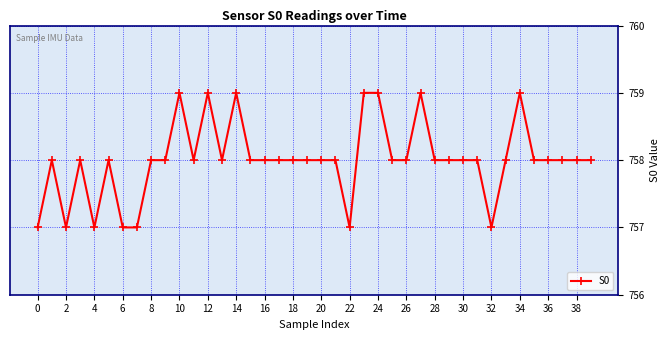

True or false: there are more than 0 points higher than both neighbors.

True